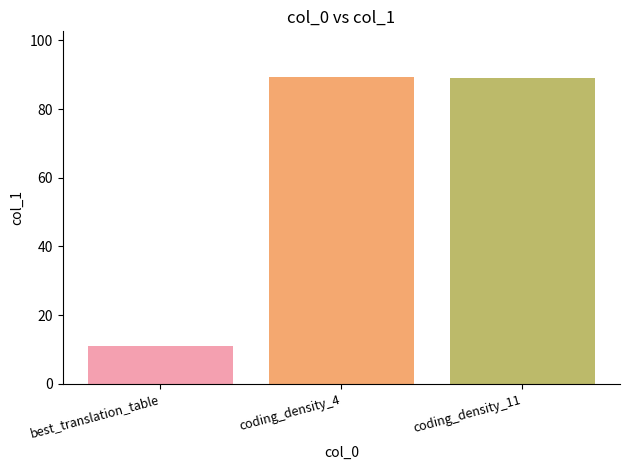

Is it true that the value at coding_density_4 is 139.2?

False